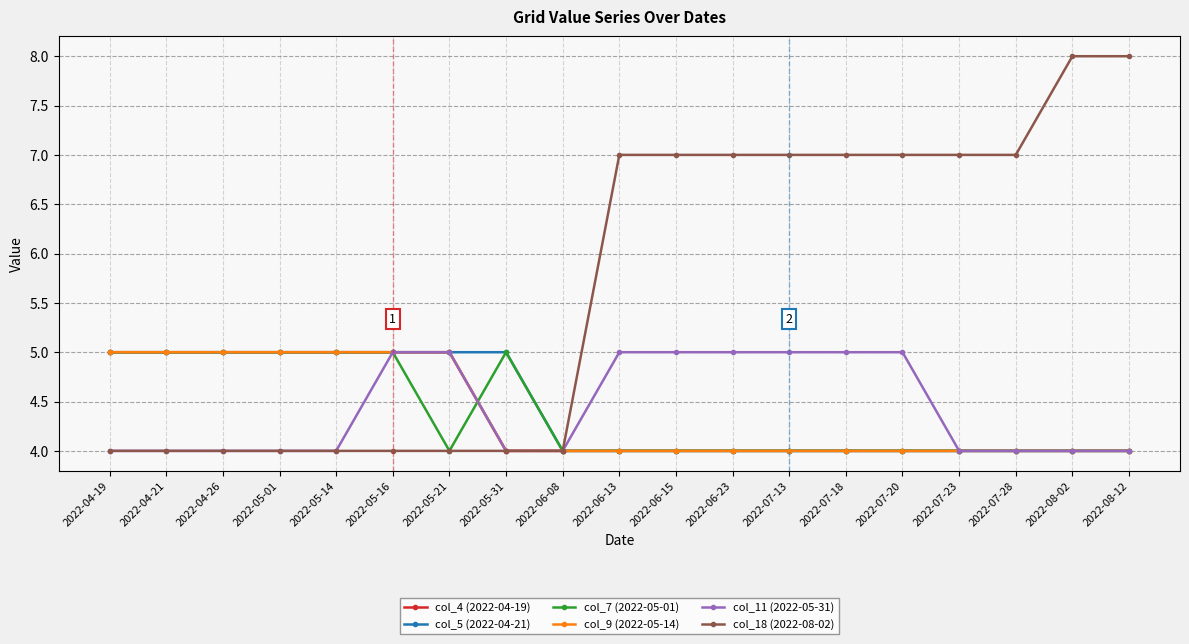

What position from the right is 2022-05-31?

12